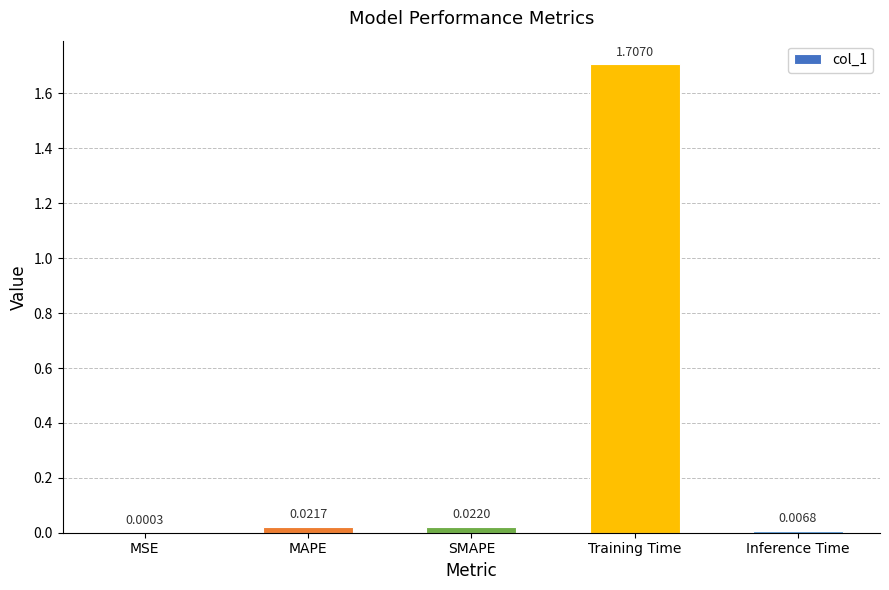

What is the sum of all values?

1.8